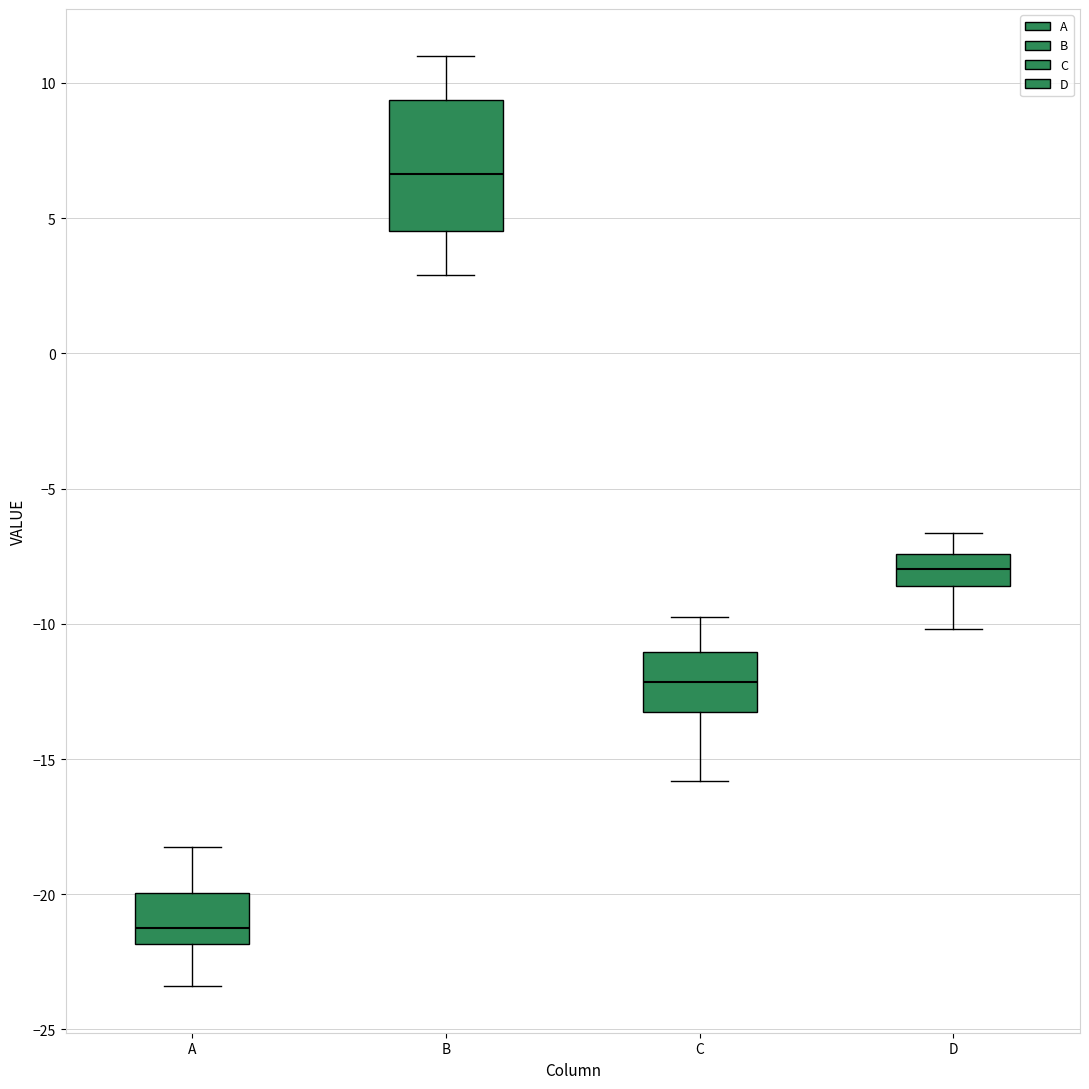

Which box's median line is the lowest?

A